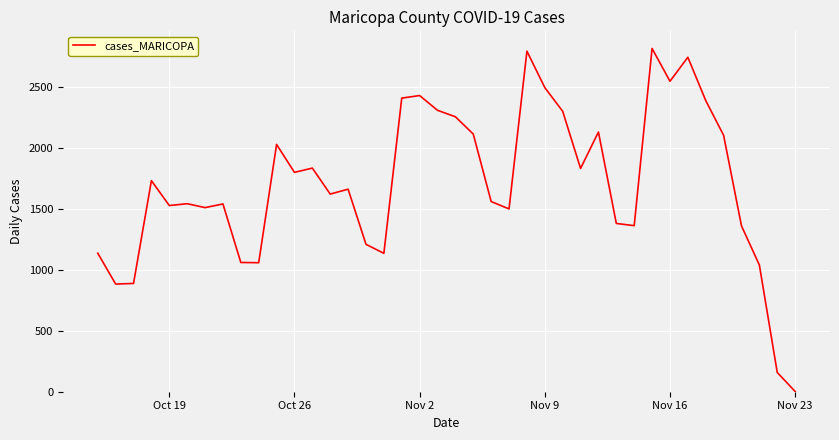

What is the maximum value shown in the chart?

2815